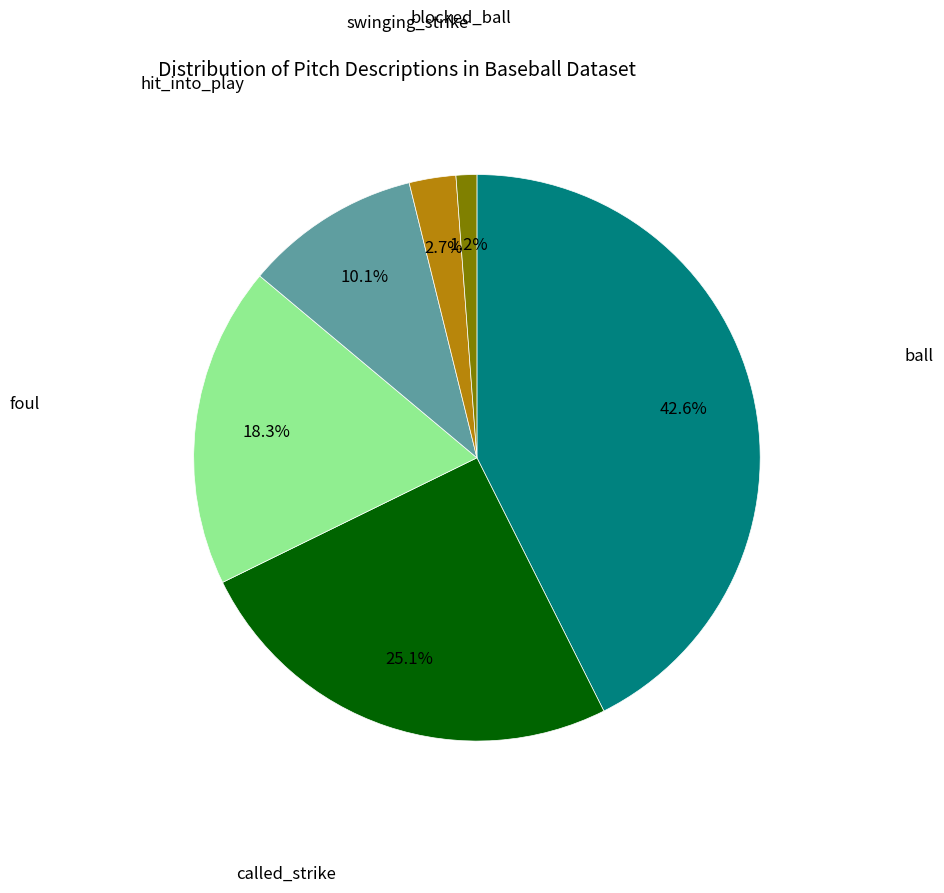

Is there a majority slice in this chart?

No